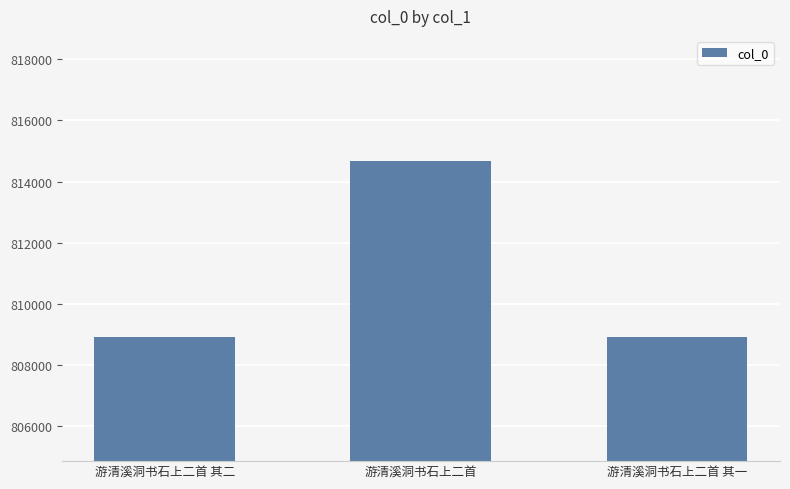

What is the difference between the maximum and minimum values?

5773